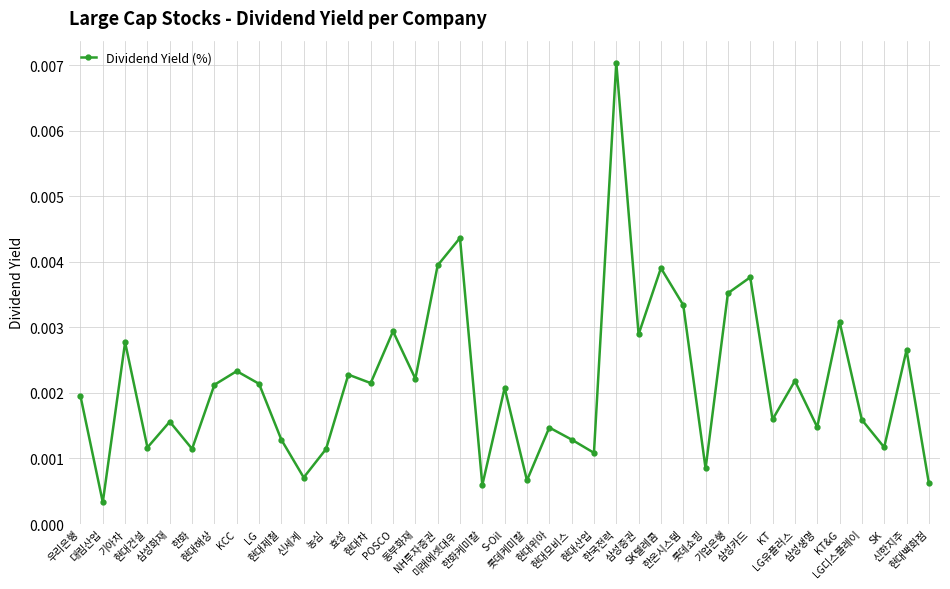

How many lines are shown in the chart?

1